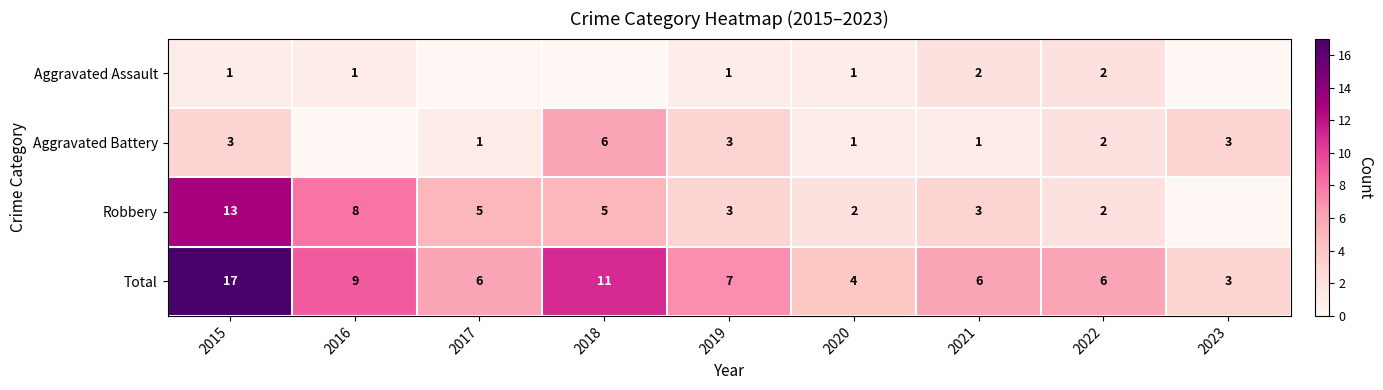

Where is Robbery nearest to the value 6?

2017